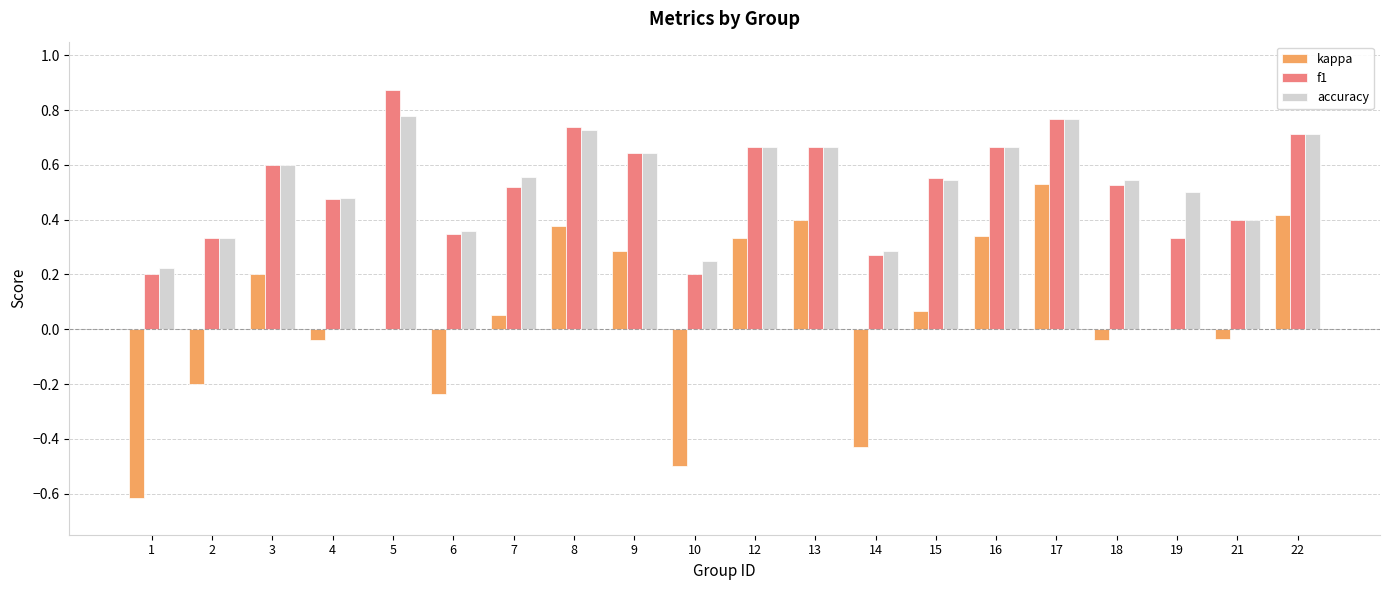

Which series changed the most between 3 and 15?

kappa